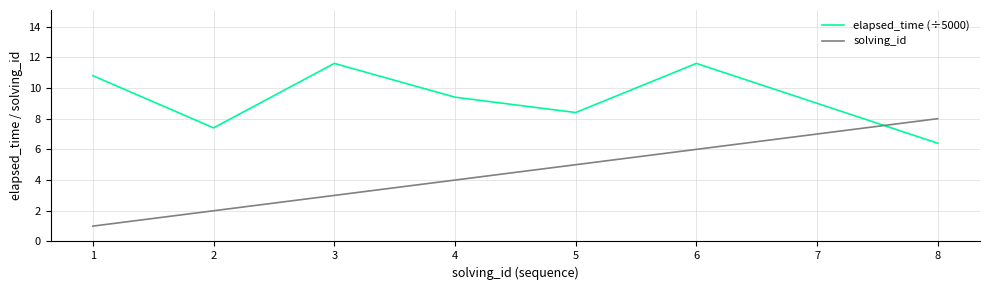

Rank the series at 2 from highest to lowest value.

elapsed_time (÷5000), solving_id